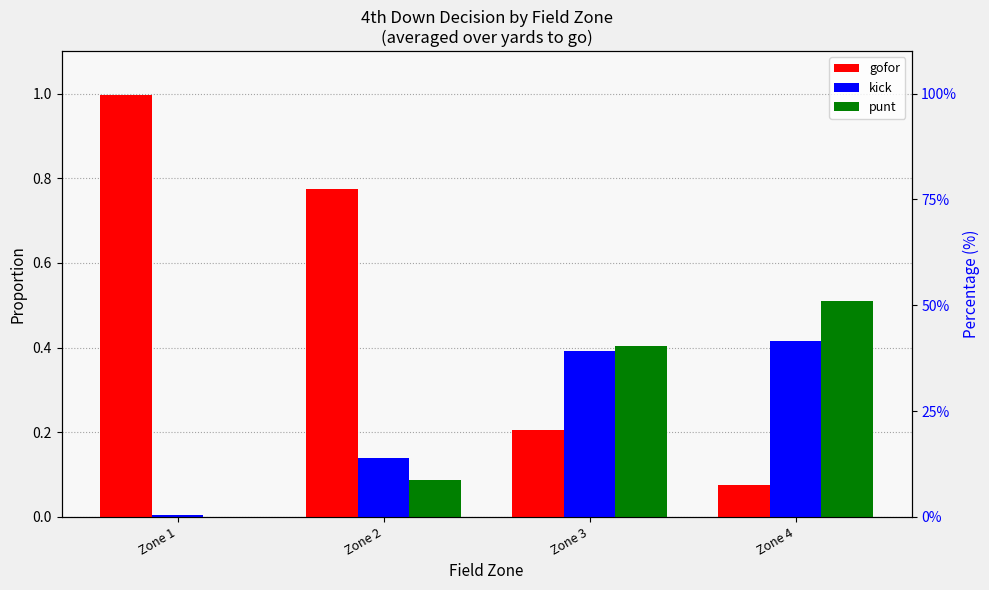

What are all the series names shown in the legend?

gofor, kick, punt